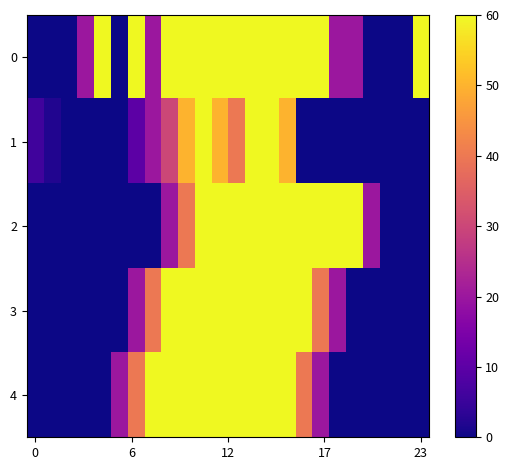

What is the maximum value shown in the chart?

60